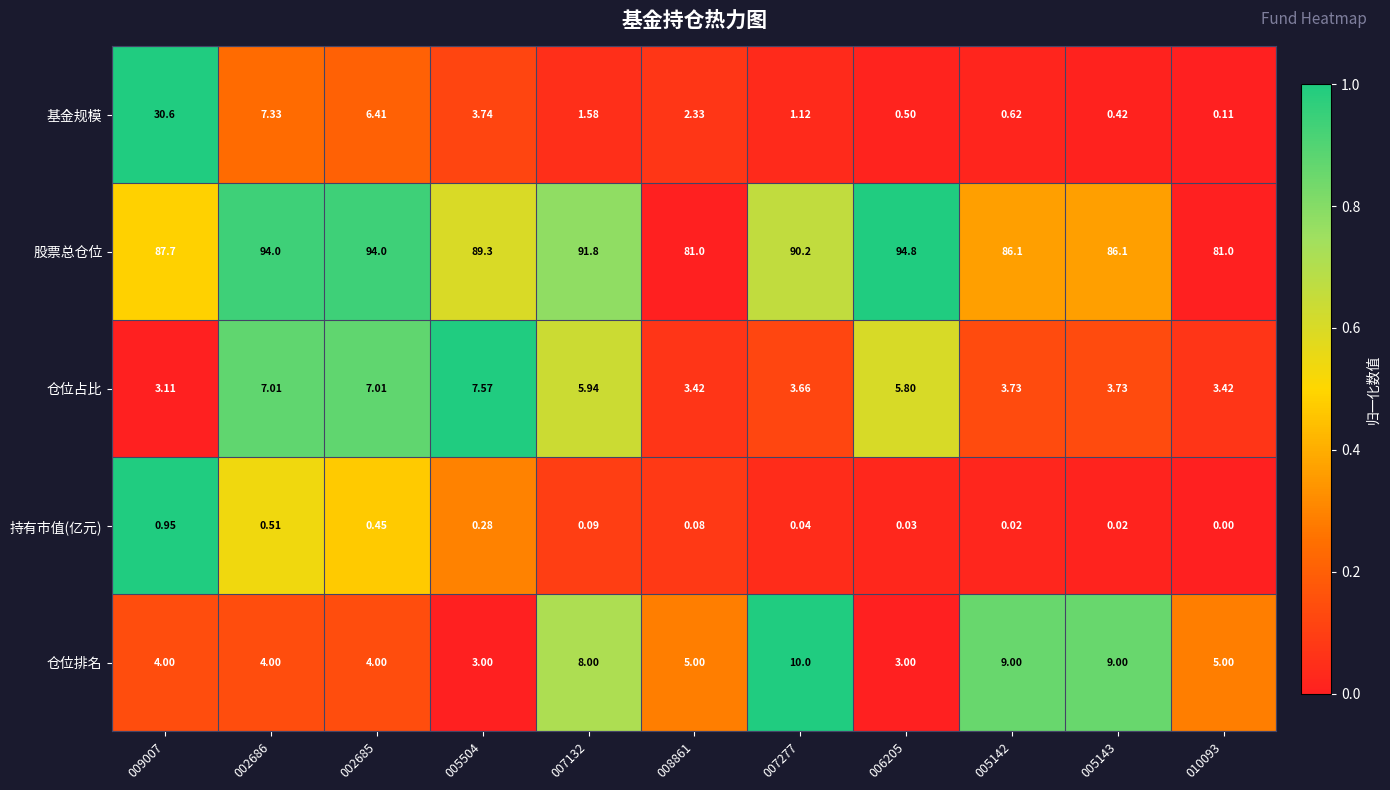

Rank the series by their maximum value, from highest to lowest.

股票总仓位, 基金规模, 仓位排名, 仓位占比, 持有市值(亿元)